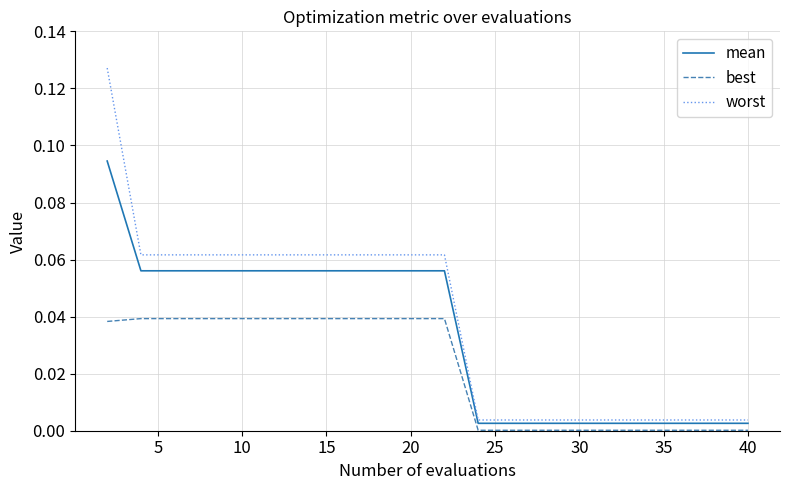

How many lines are shown in the chart?

3